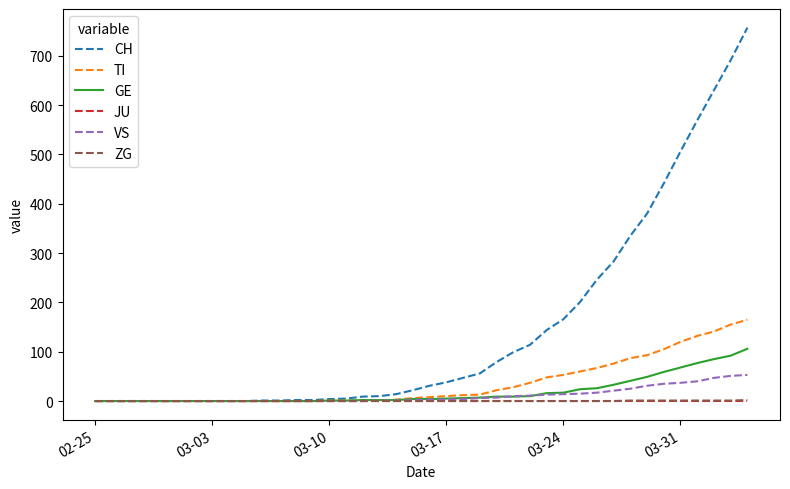

Which series has the largest range (max minus min)?

CH